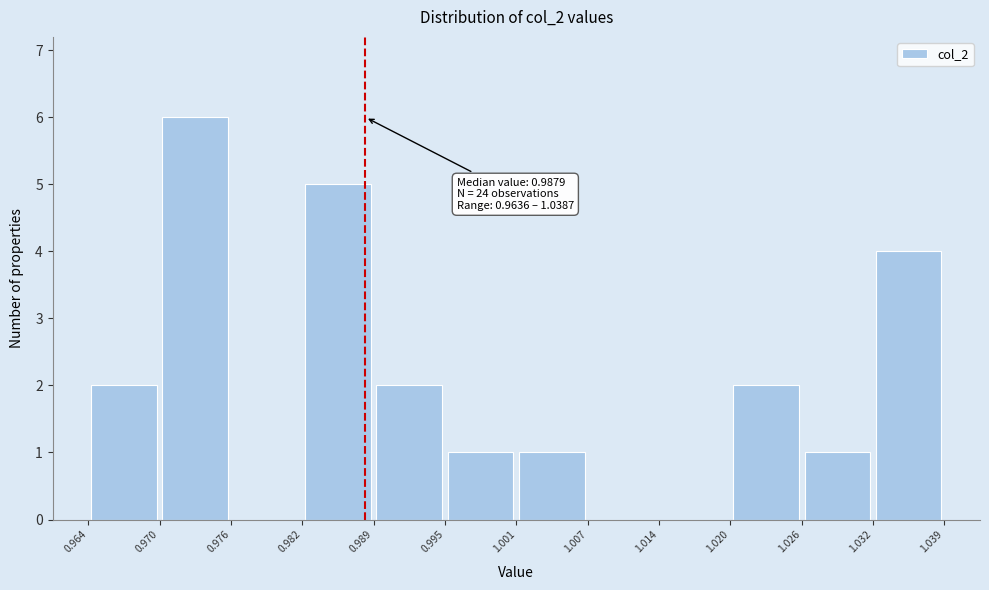

Over which range of the x-axis is the bar tallest?

0.970 to 0.976